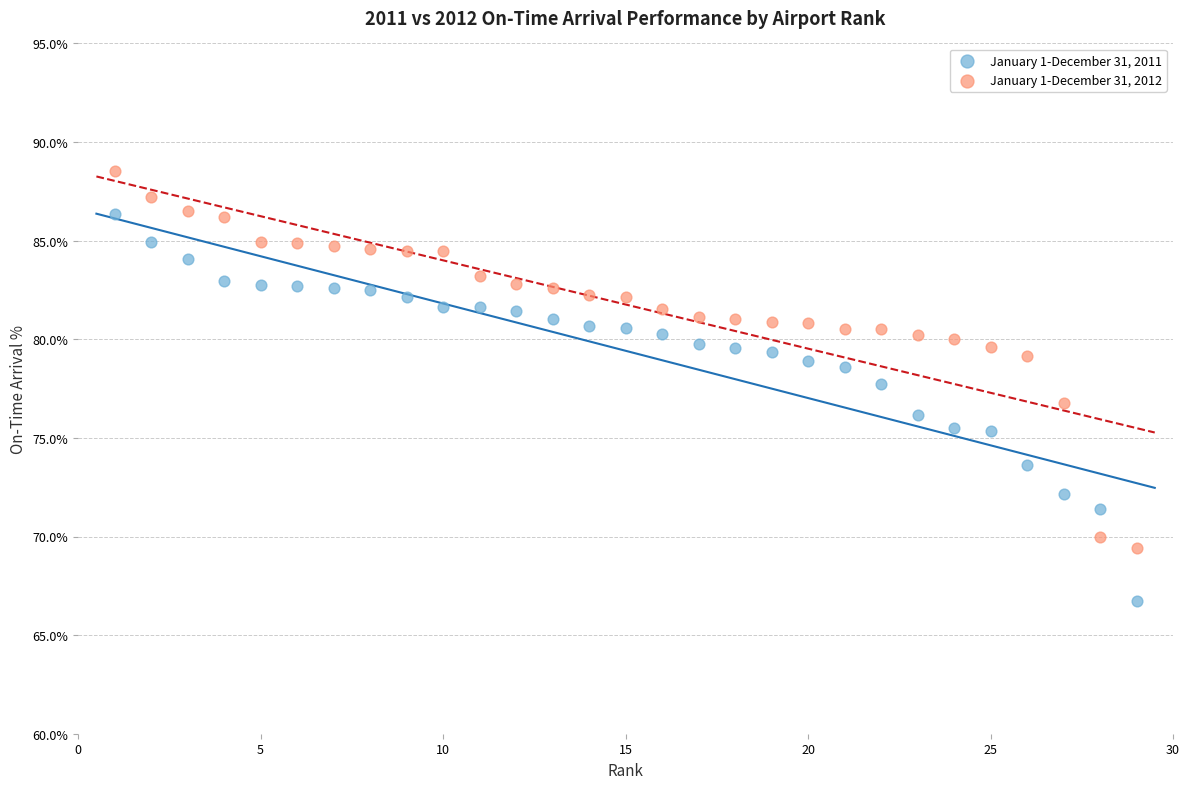

Across all data points, what is the range of Y values (max minus min)?

21.8